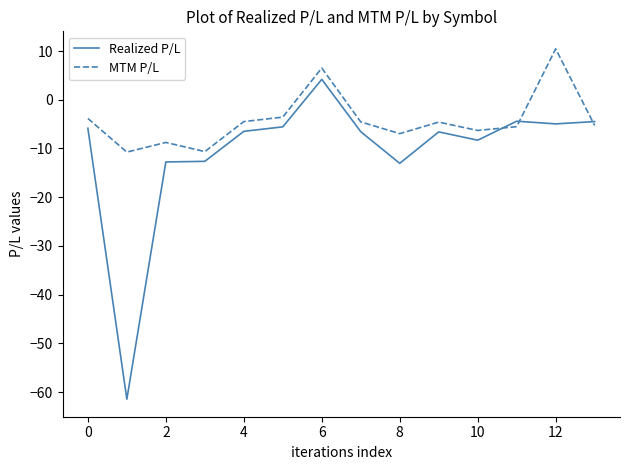

What is the difference between the maximum and minimum values in the Realized P/L series?

65.7